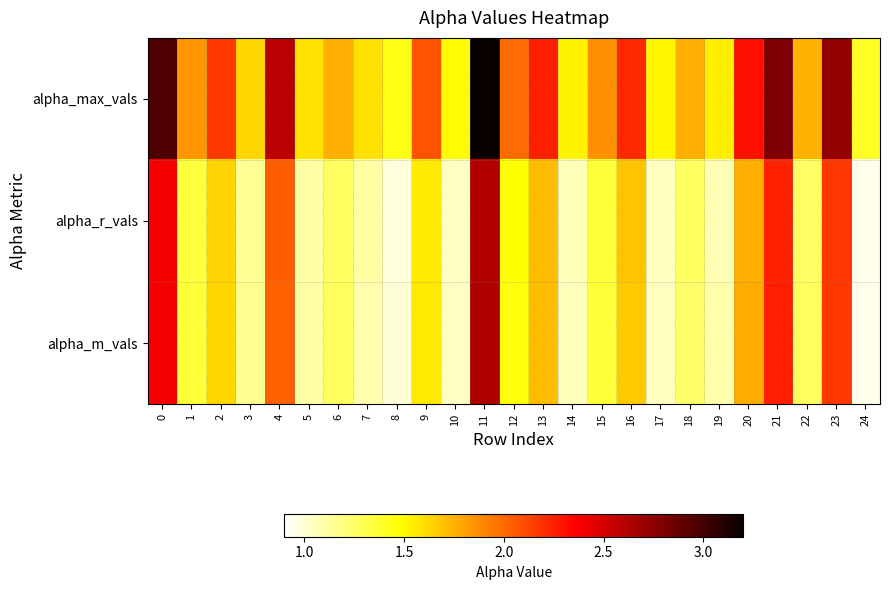

Rank the series at 20 from lowest to highest value.

alpha_r_vals, alpha_m_vals, alpha_max_vals